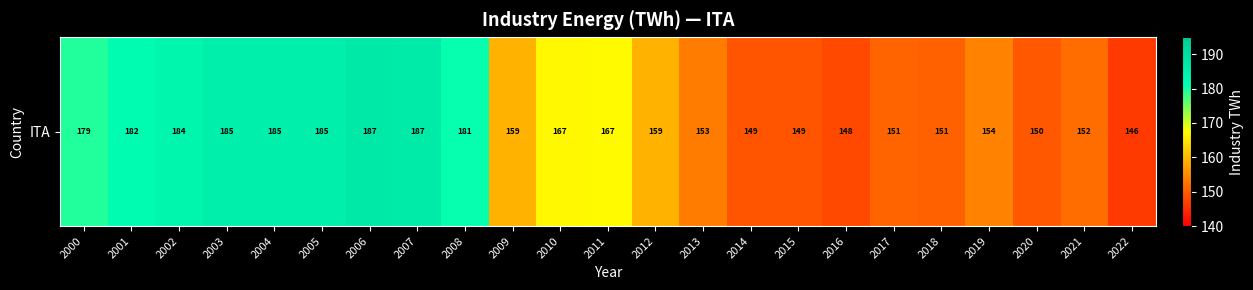

What is the maximum value shown in the chart?

187.0